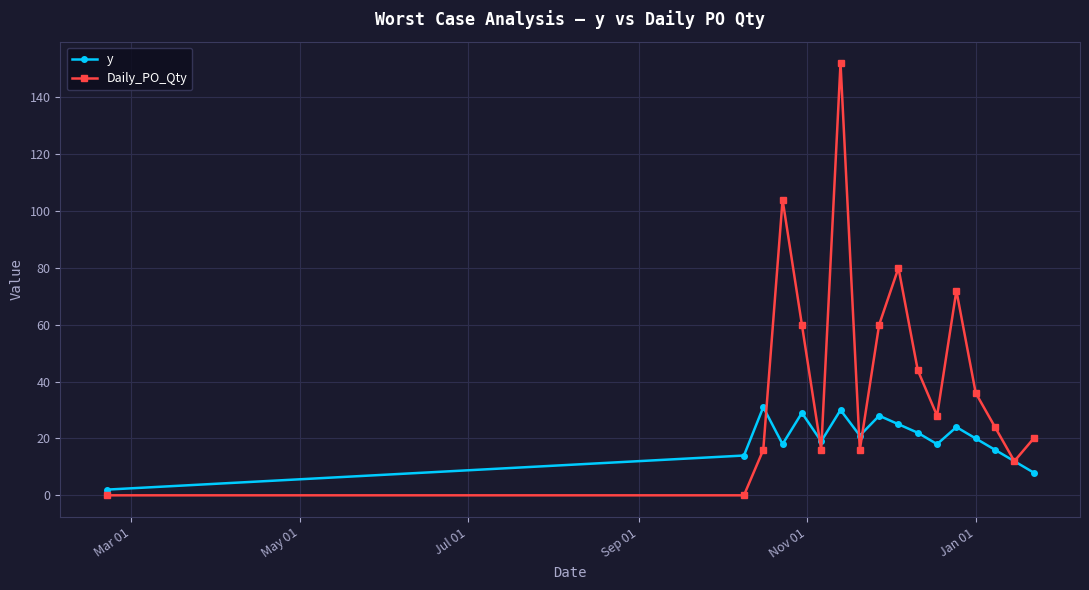

At how many categories does at least one series exceed 41?

7